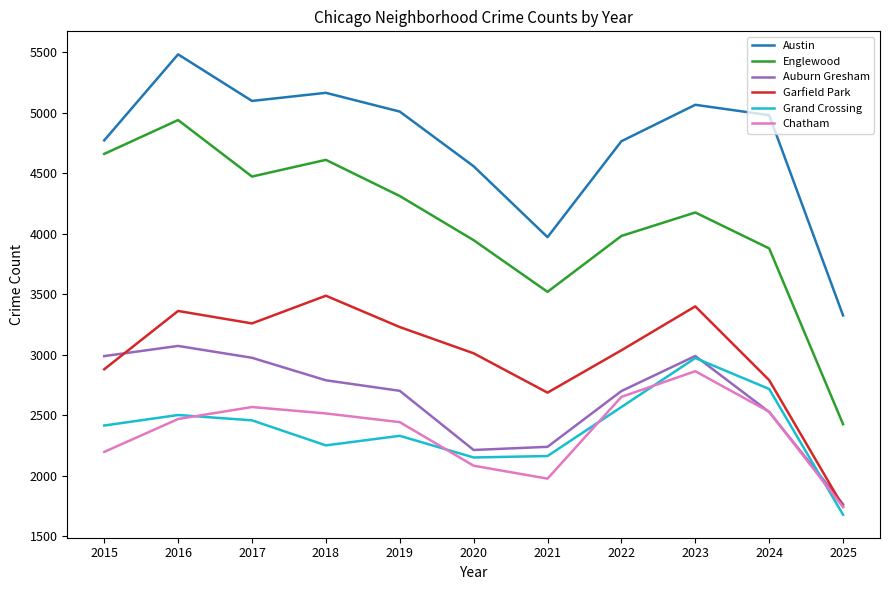

At 2021, list the series in order from smallest to largest.

Chatham, Grand Crossing, Auburn Gresham, Garfield Park, Englewood, Austin